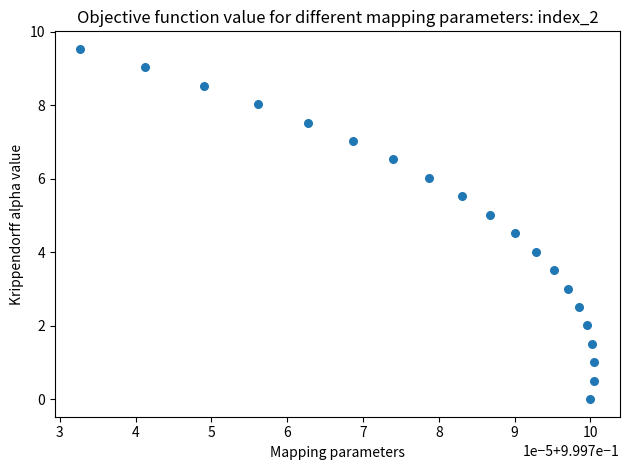

What is the range of Y values (max minus min)?

9.5